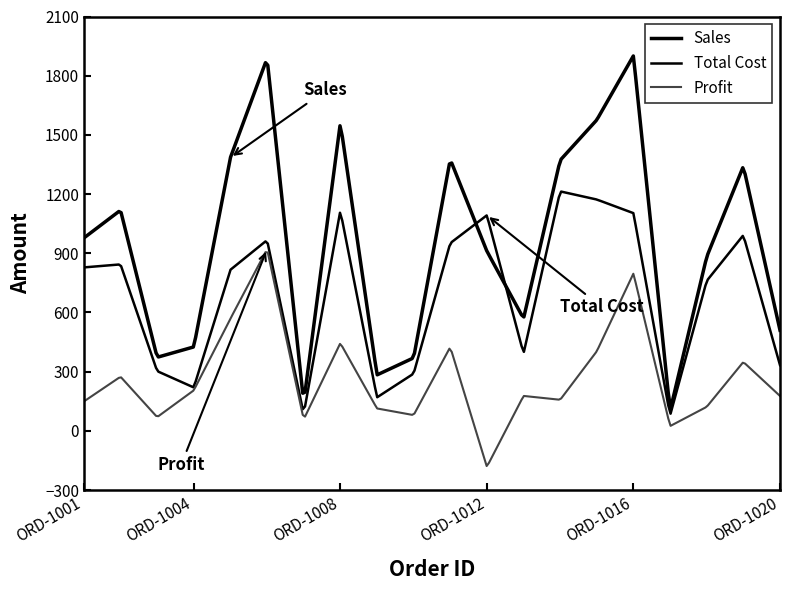

What is the sum of all Sales values?

19066.9